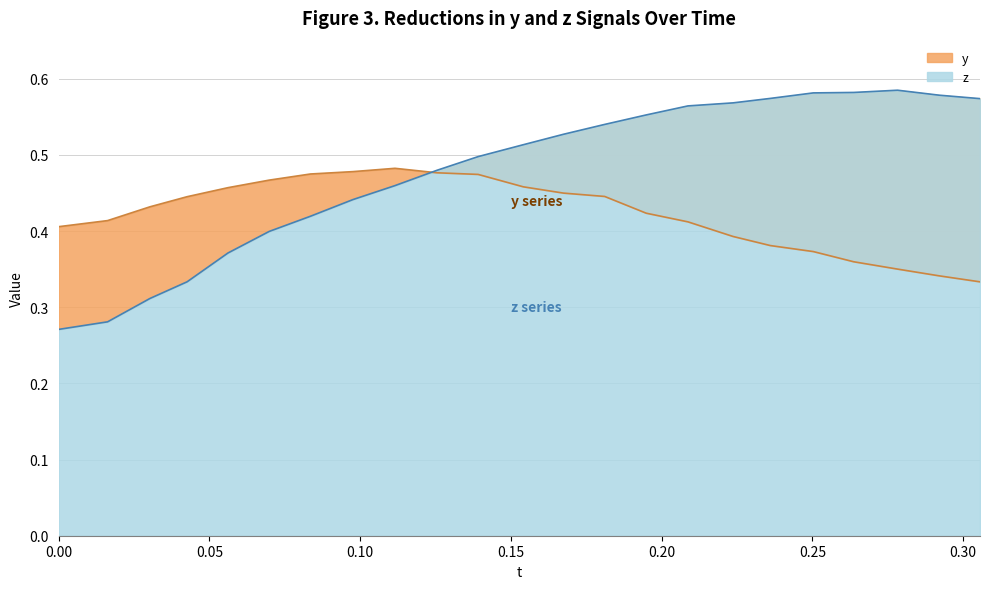

At which category is the sum across all series the highest?

0.1811218